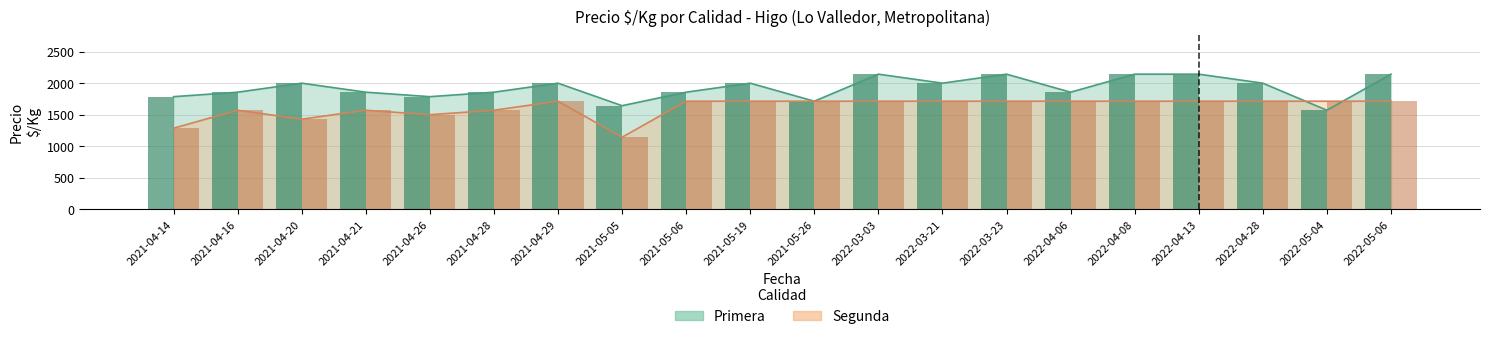

Reading left to right, extract all data points from this chart.

Primera: 1786	1857	2000	1857	1786	1857	2000	1643	1857	2000	1714	2143	2000	2143	1857	2143	2143	2000	1571	2143
Segunda: 1286	1571	1429	1571	1500	1571	1714	1143	1714	1714	1714	1714	1714	1714	1714	1714	1714	1714	1714	1714